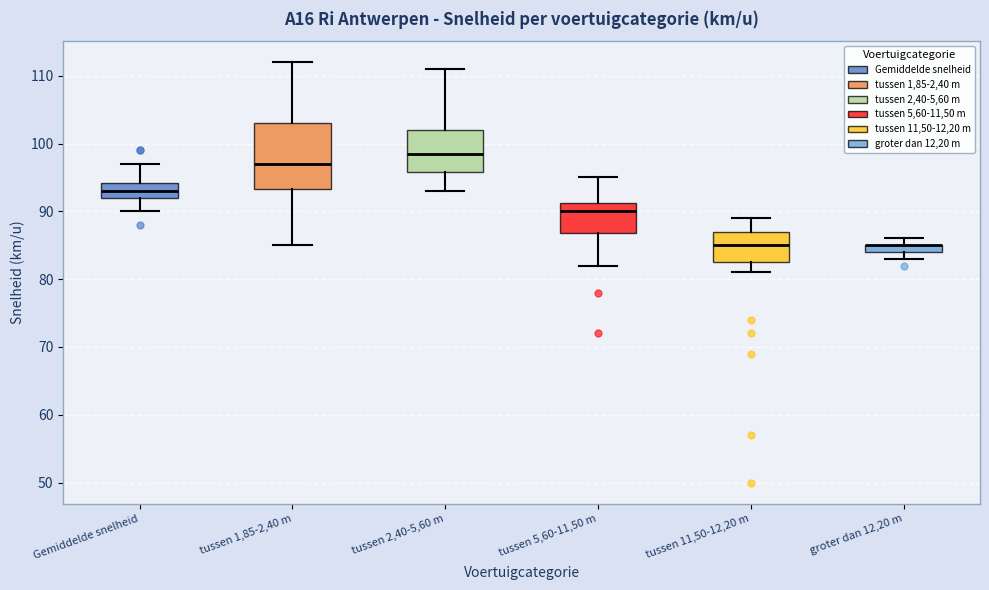

Where is the lower edge of the box for groter dan 12,20 m on the y-axis? The values are not printed on the chart, so give them approximately, as read against the axis.

84